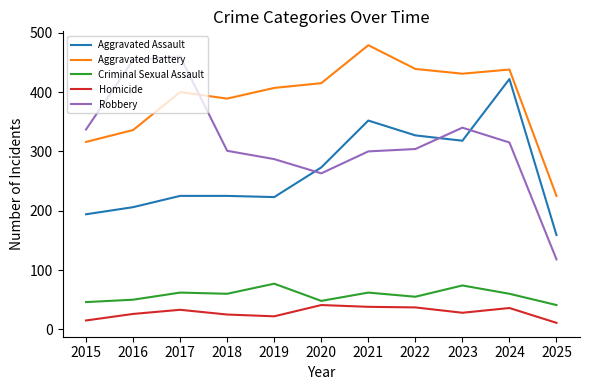

What are all the series names shown in the legend?

Aggravated Assault, Aggravated Battery, Criminal Sexual Assault, Homicide, Robbery